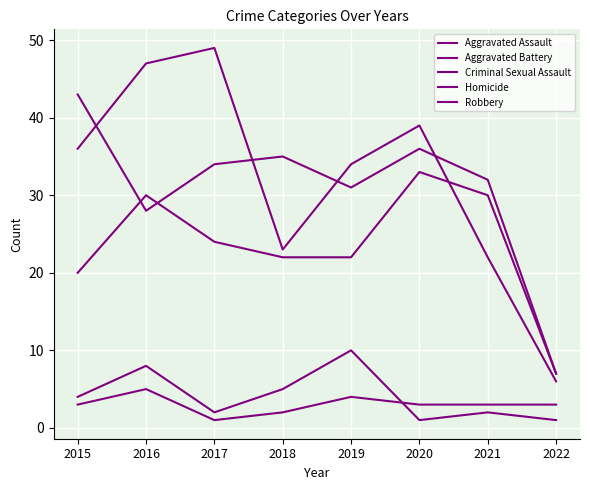

Does the chart have visible grid lines?

Yes